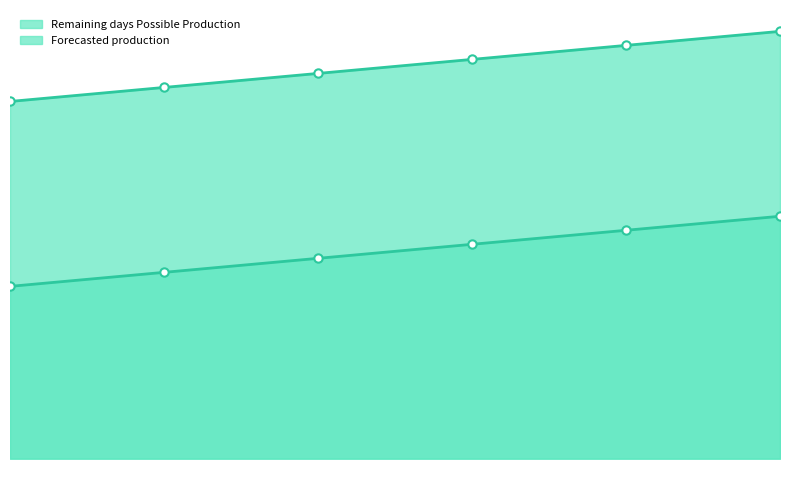

Rank the series by their maximum value, from lowest to highest.

Remaining days Possible Production, Forecasted production